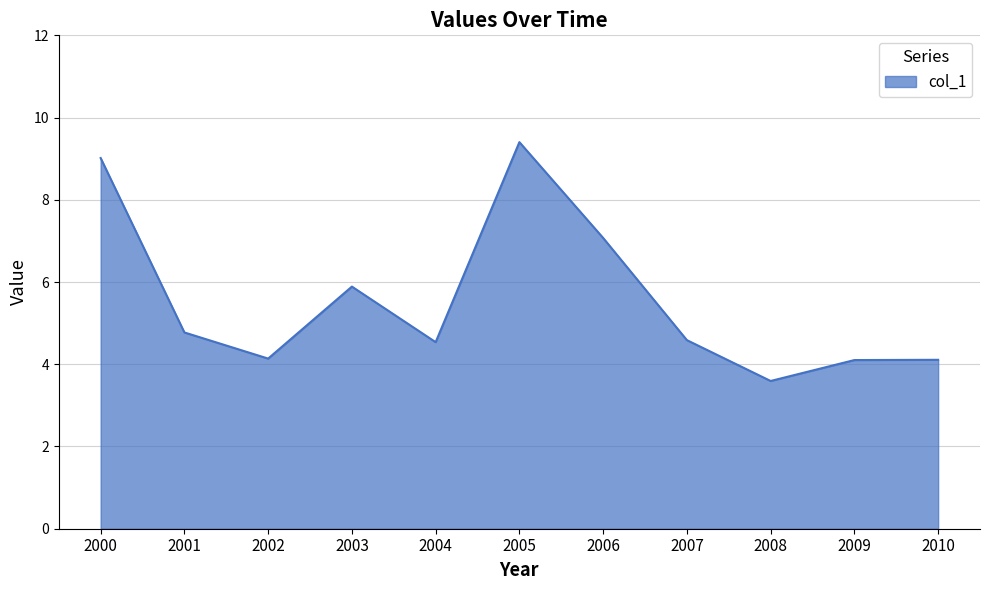

What value does the data have at 2001?

4.8